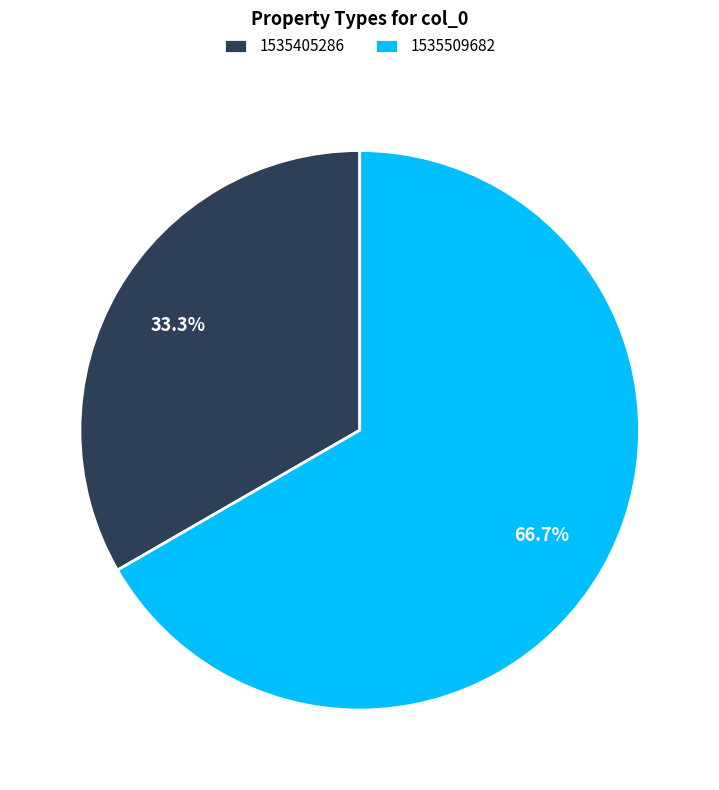

Which category has the biggest portion of the pie?

1535509682